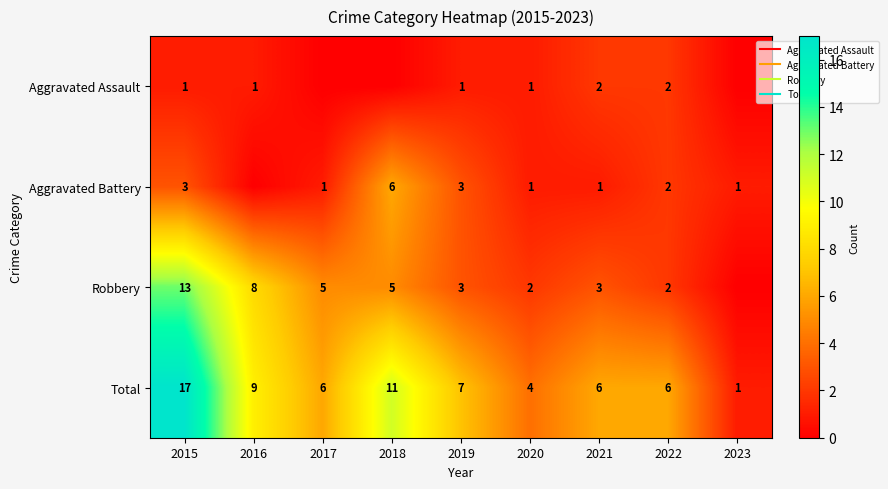

Which series has the largest range (max minus min)?

Total